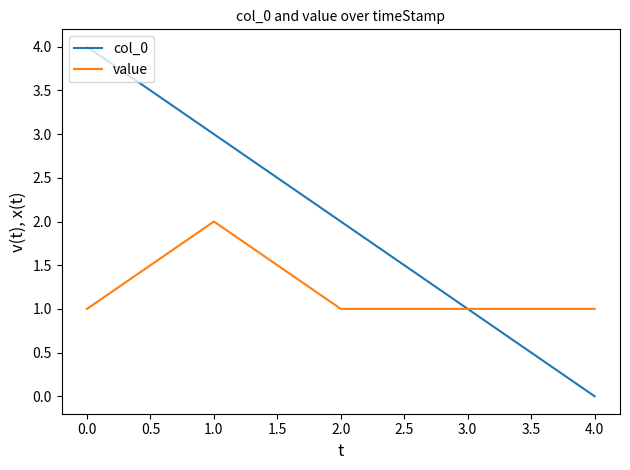

What is the maximum value for col_0?

4